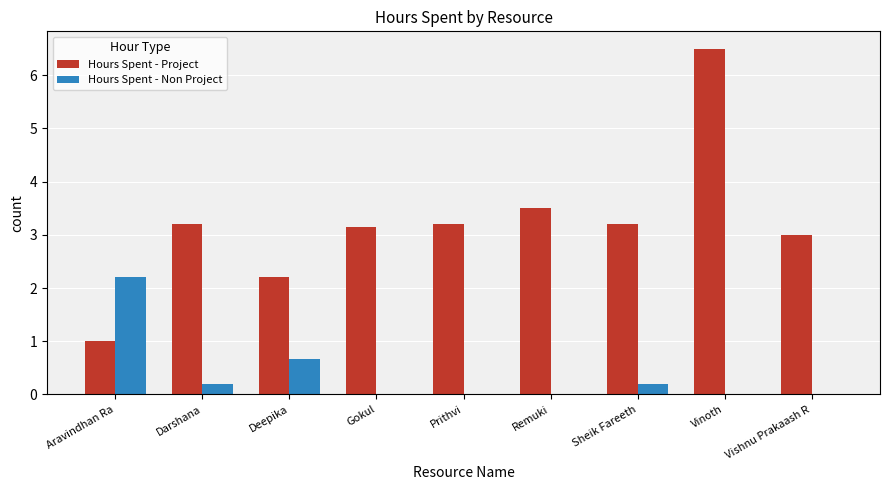

What is the sum of all Hours Spent - Non Project values?

3.3